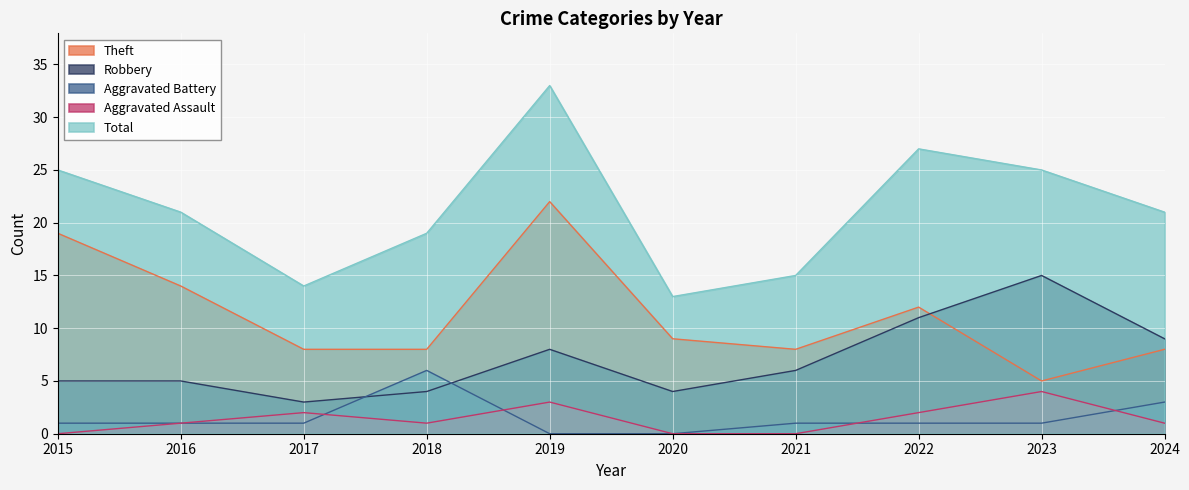

Where is the first local maximum for Aggravated Battery?

2018